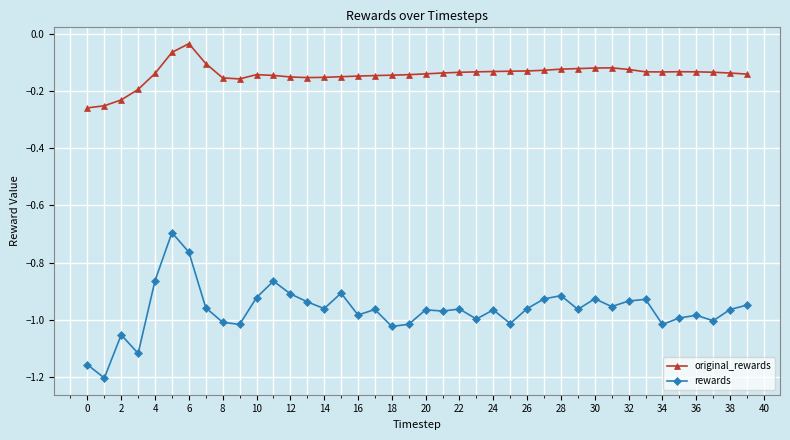

True or false: rewards and original_rewards cross at least once.

False